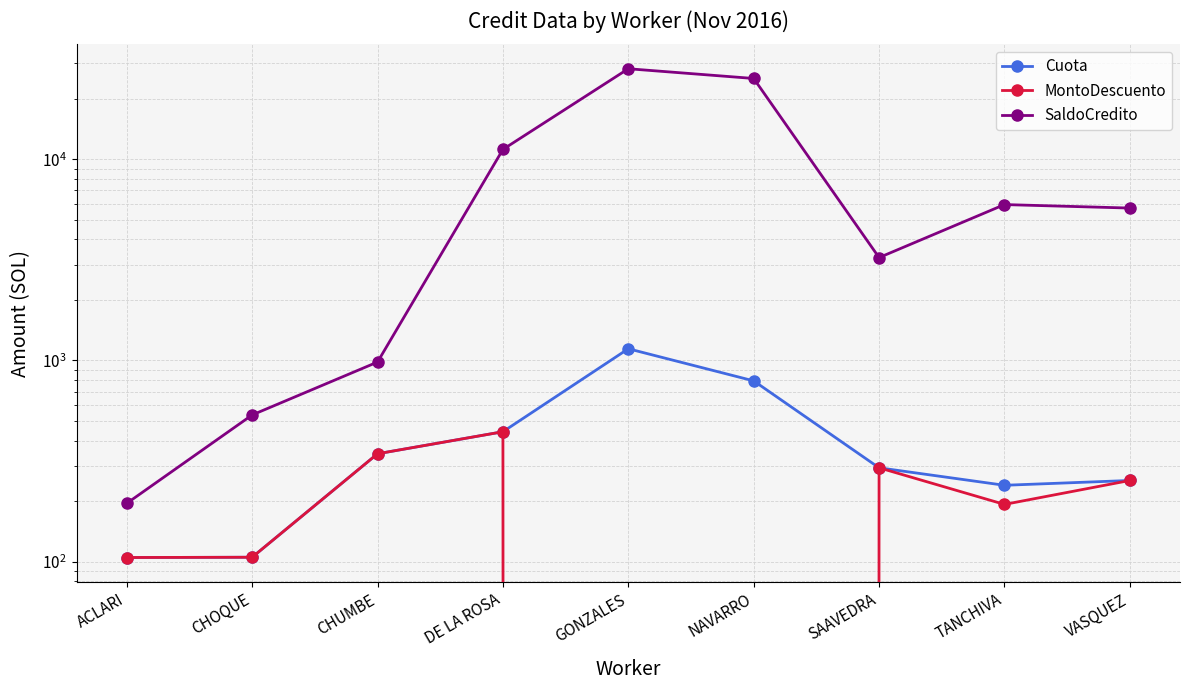

What is the sum of the SaldoCredito values at ACLARI and TANCHIVA?

6152.3